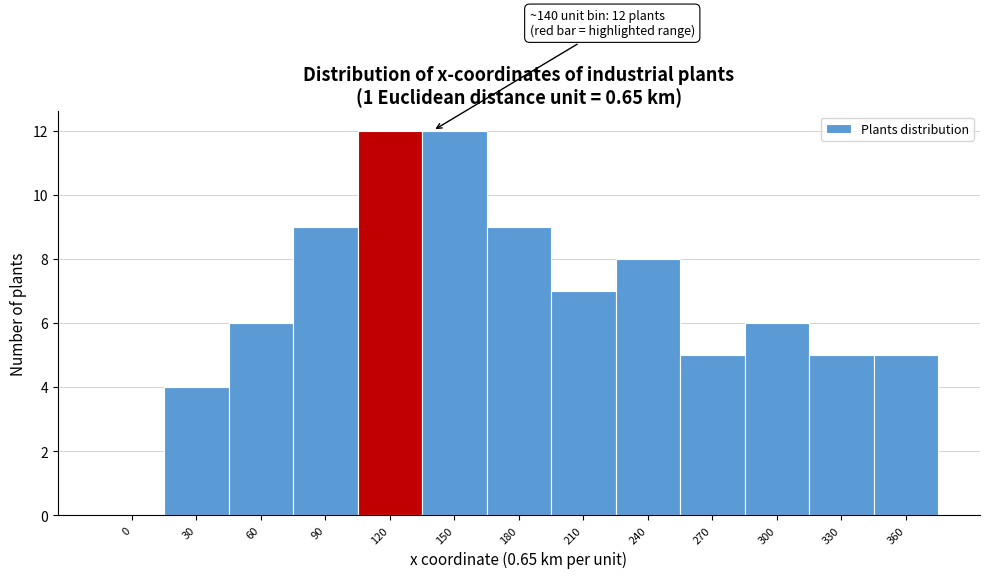

Reading left to right, transcribe all the data shown in this chart.

0=0	30=4	60=6	90=9	120=12	150=12	180=9	210=7	240=8	270=5	300=6	330=5	360=5